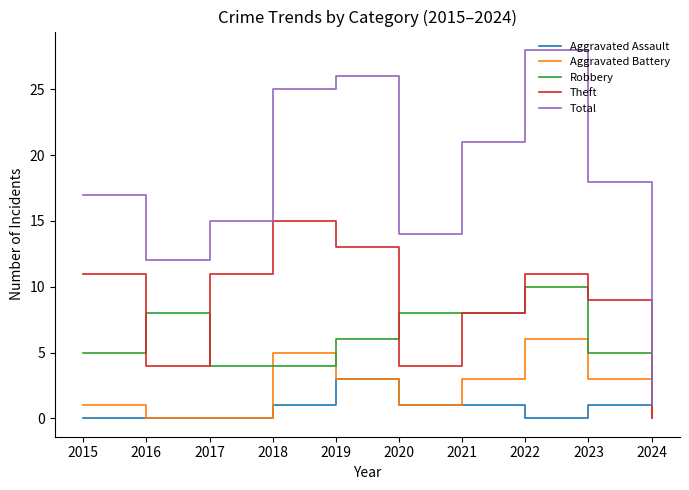

Reading left to right, what are all the values shown in this chart?

Aggravated Assault: 2015=0	2016=0	2017=0	2018=1	2019=3	2020=1	2021=1	2022=0	2023=1	2024=0
Aggravated Battery: 2015=1	2016=0	2017=0	2018=5	2019=3	2020=1	2021=3	2022=6	2023=3	2024=0
Robbery: 2015=5	2016=8	2017=4	2018=4	2019=6	2020=8	2021=8	2022=10	2023=5	2024=1
Theft: 2015=11	2016=4	2017=11	2018=15	2019=13	2020=4	2021=8	2022=11	2023=9	2024=0
Total: 2015=17	2016=12	2017=15	2018=25	2019=26	2020=14	2021=21	2022=28	2023=18	2024=1